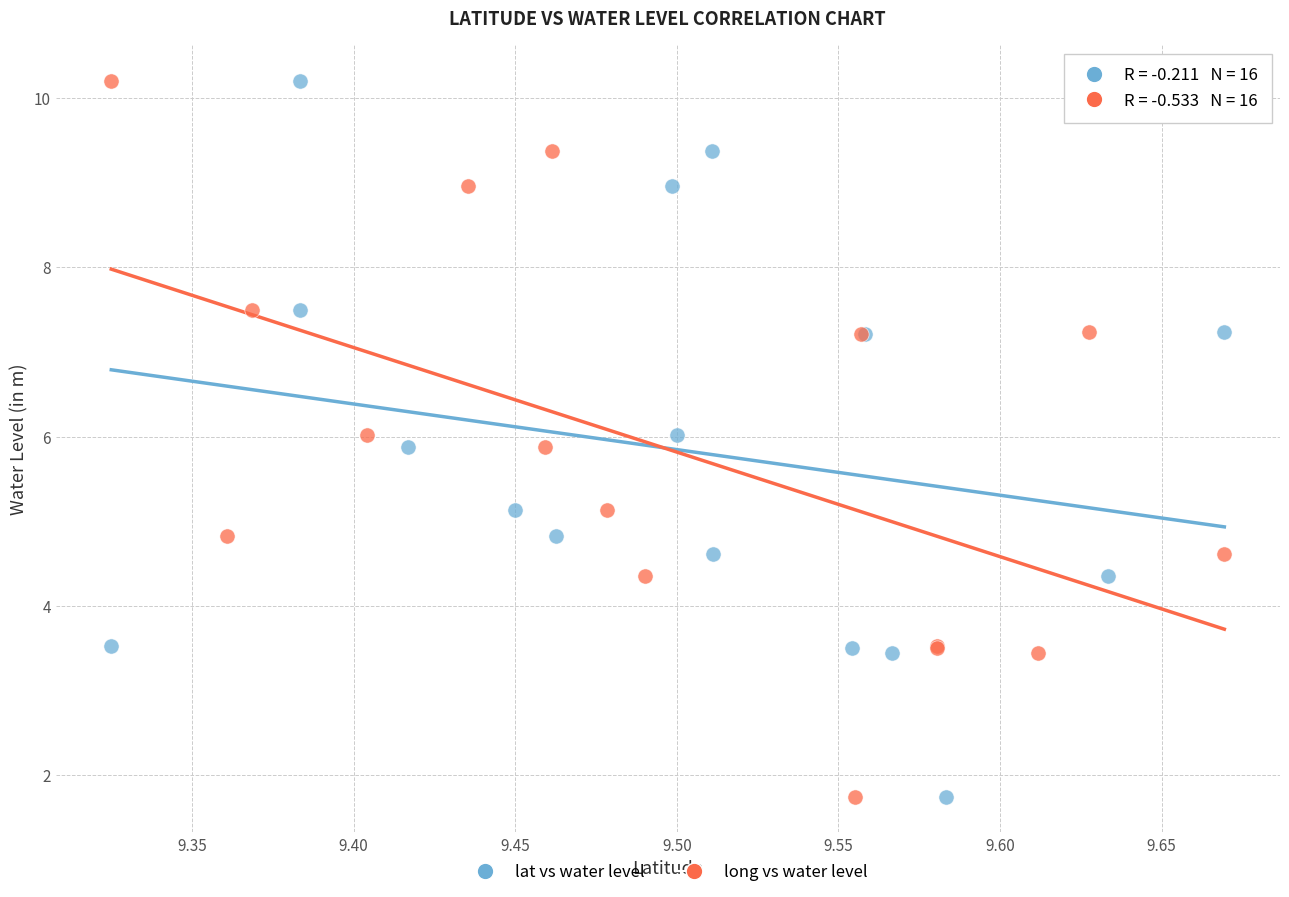

What are all the series names shown in the legend?

lat vs water level, long vs water level